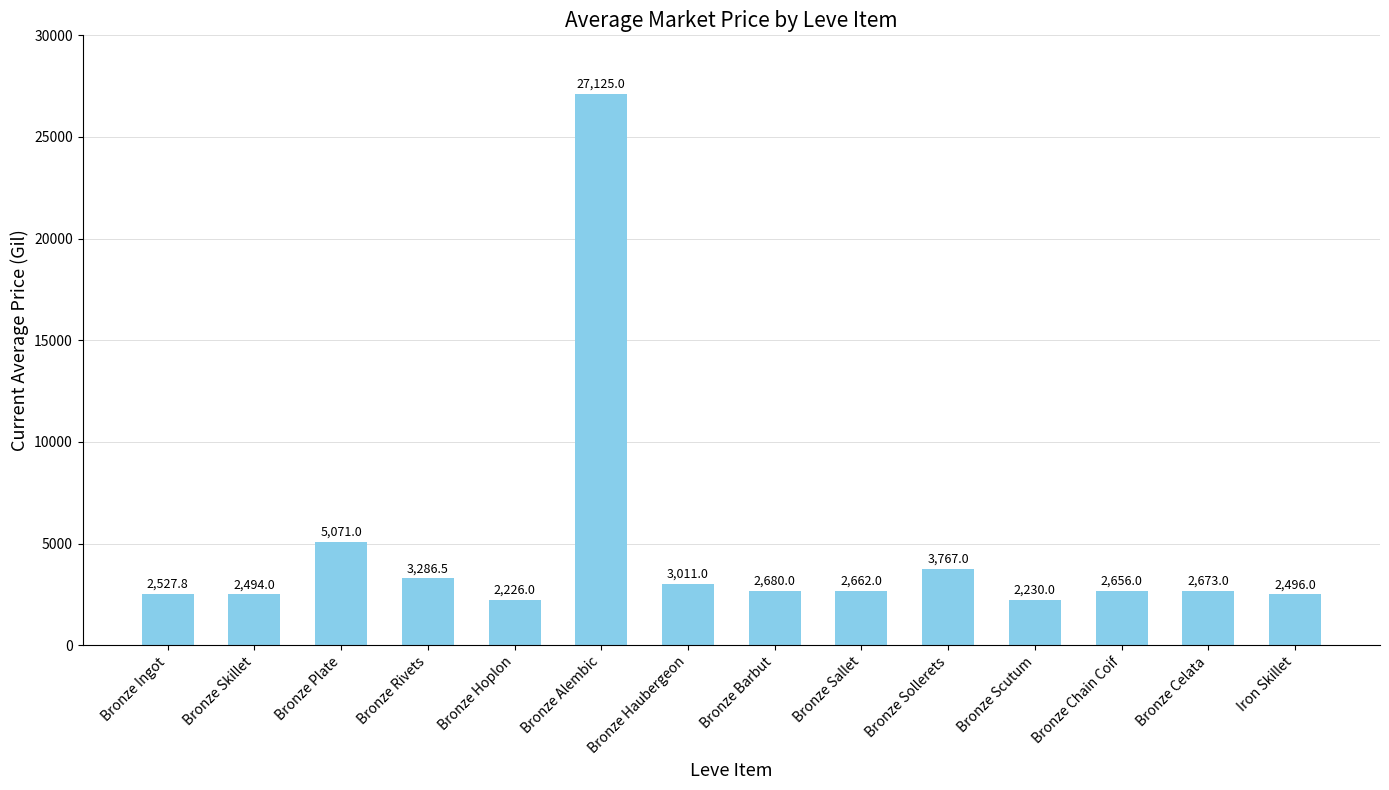

Approximately how many times larger is the value at Bronze Haubergeon compared to Bronze Alembic?

0.1